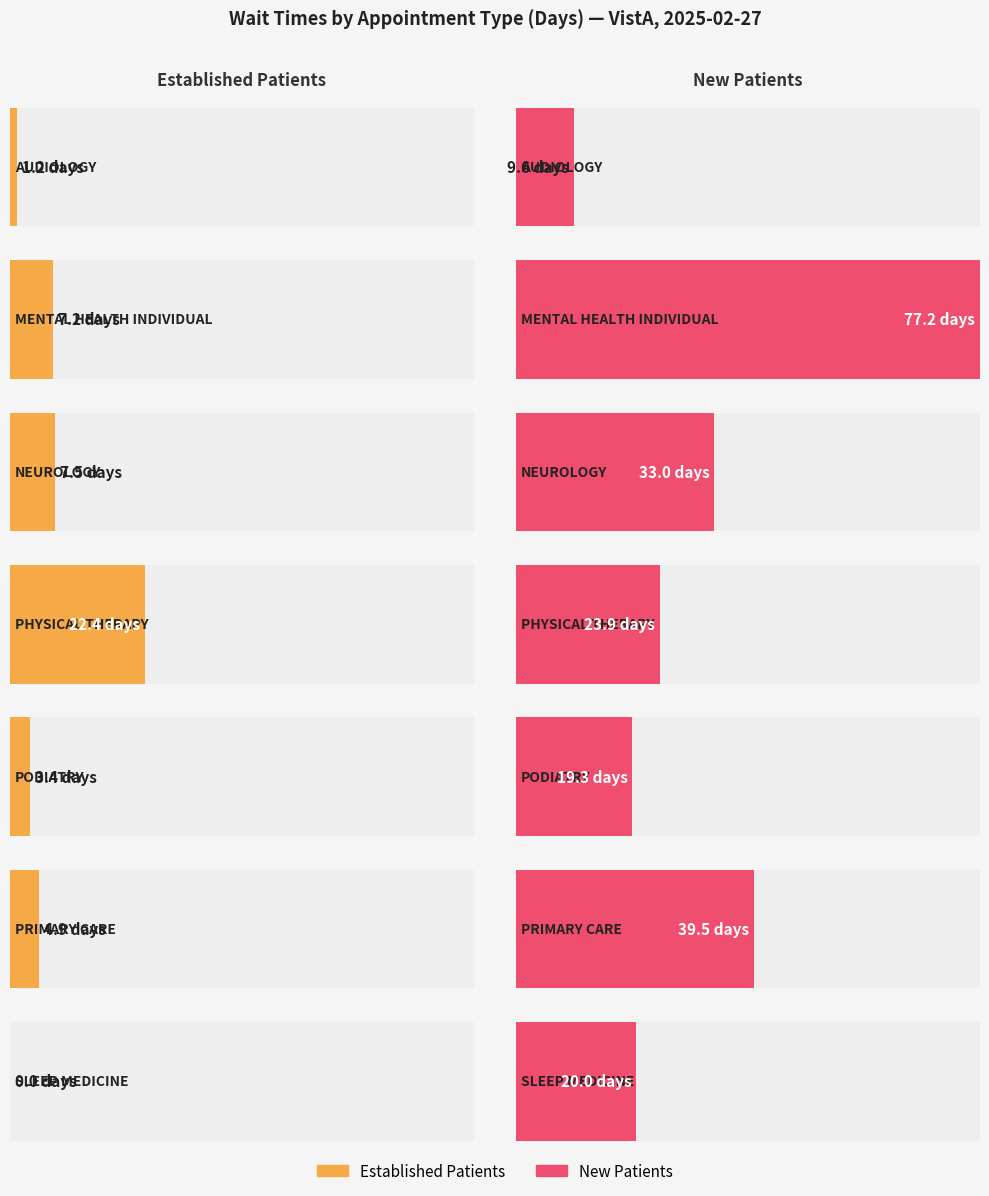

What is the highest value of the EstablishedPatients series?

22.4